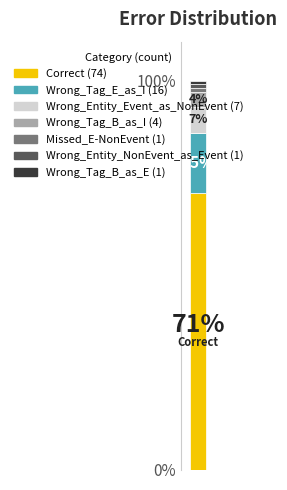

Are the bars horizontal?

No